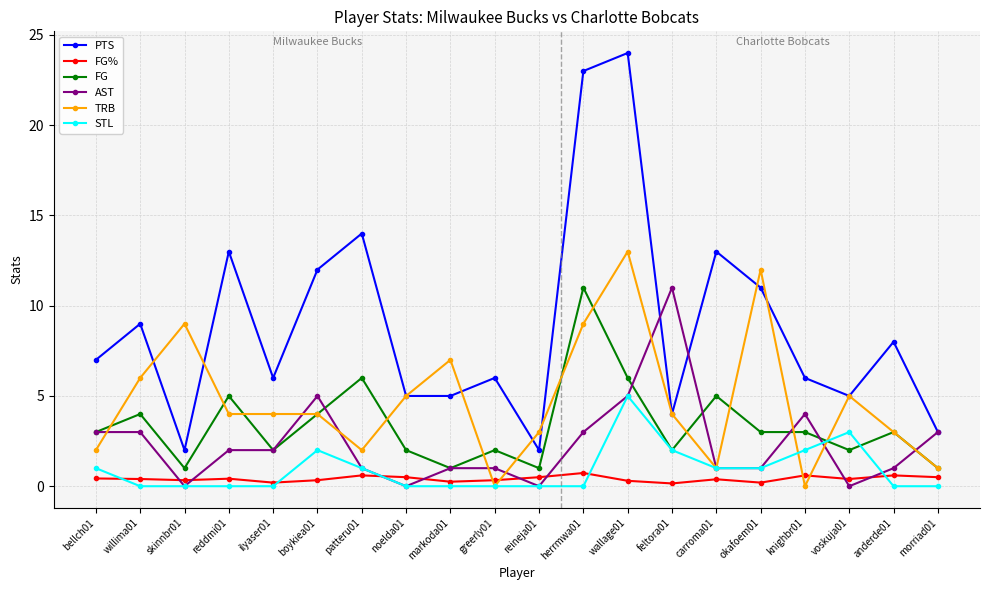

Between ilyaser01 and carroma01, which series saw the biggest shift?

PTS